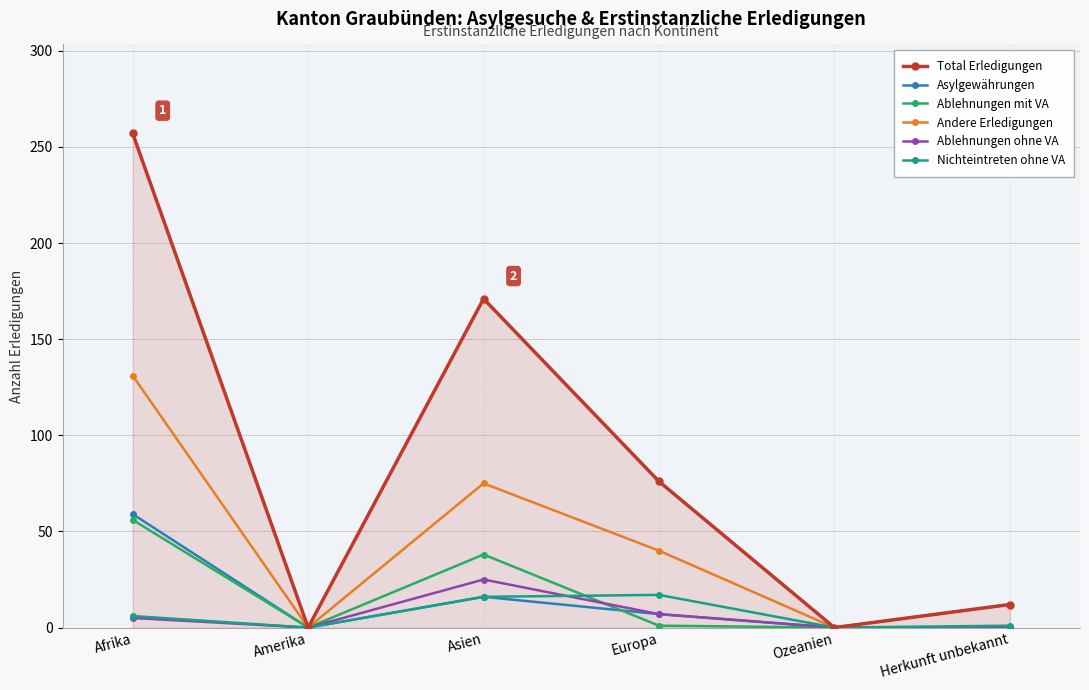

What are all the series names shown in the legend?

Total Erledigungen, Asylgewährungen, Ablehnungen mit VA, Andere Erledigungen, Ablehnungen ohne VA, Nichteintreten ohne VA